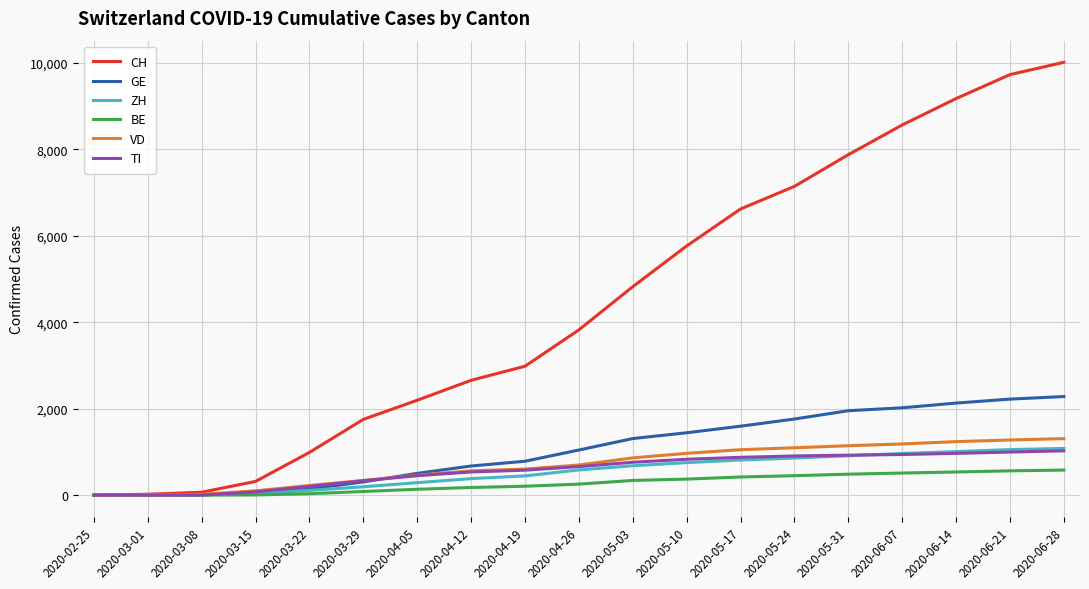

What is the maximum value shown in the chart?

10015